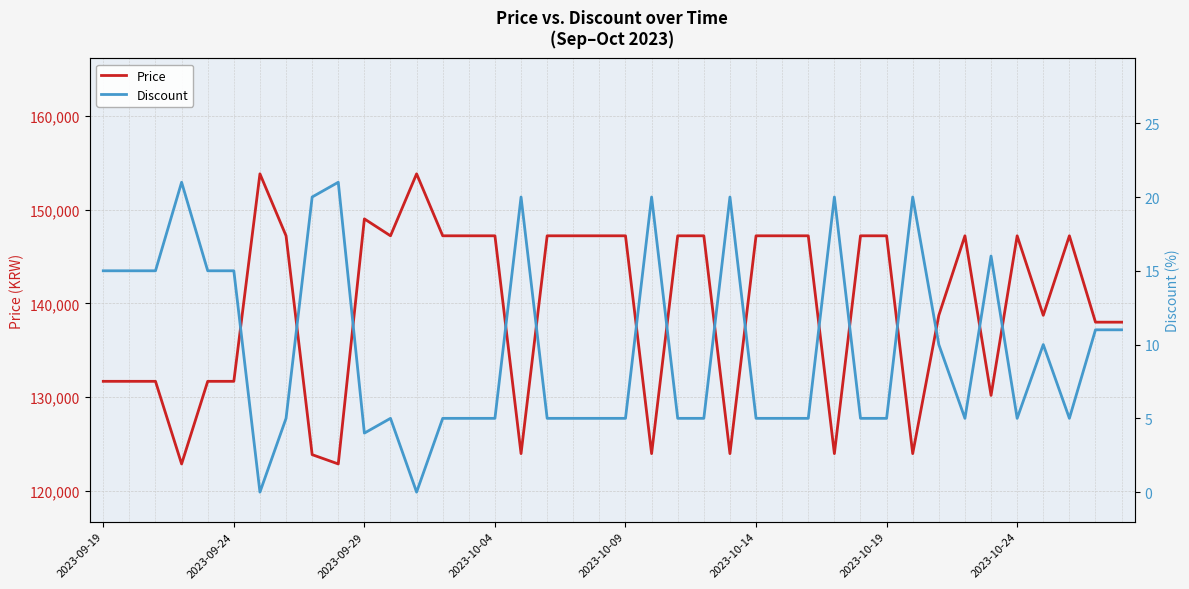

True or false: Price and Discount intersect in this chart.

False